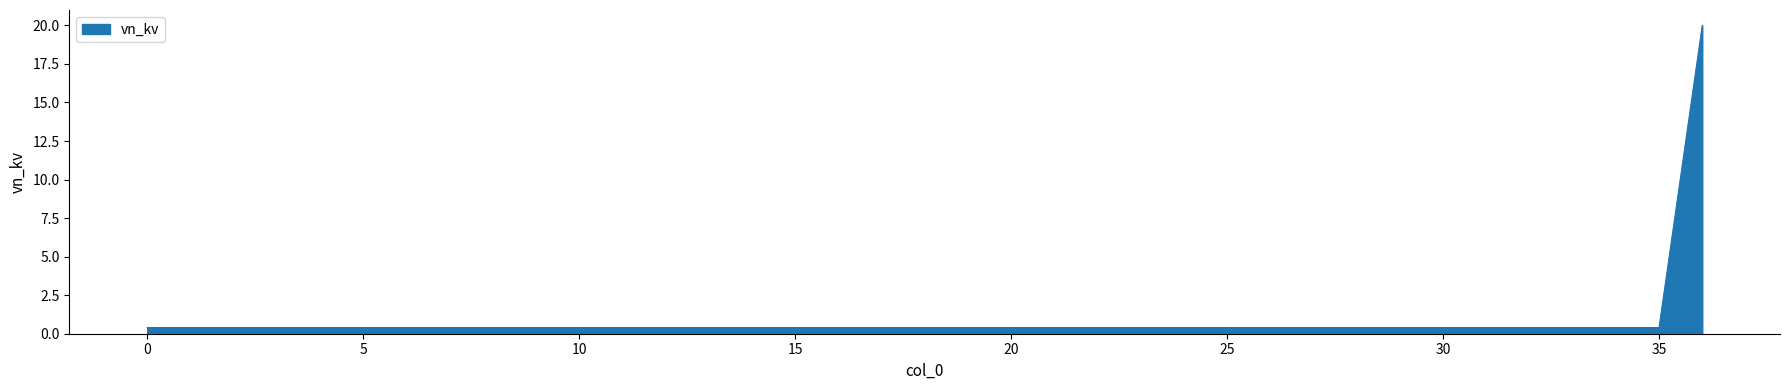

Does the chart display data point markers on the line(s)?

No